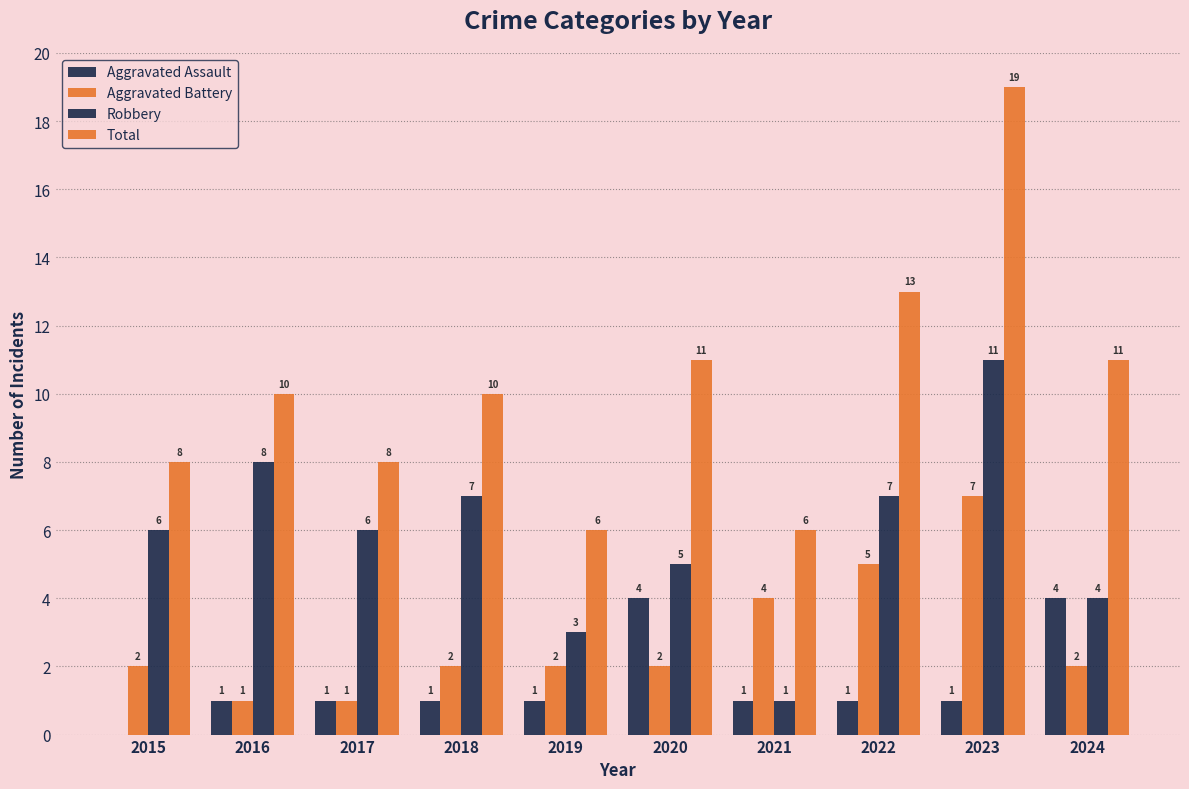

At which category is the sum across all series the highest?

2023